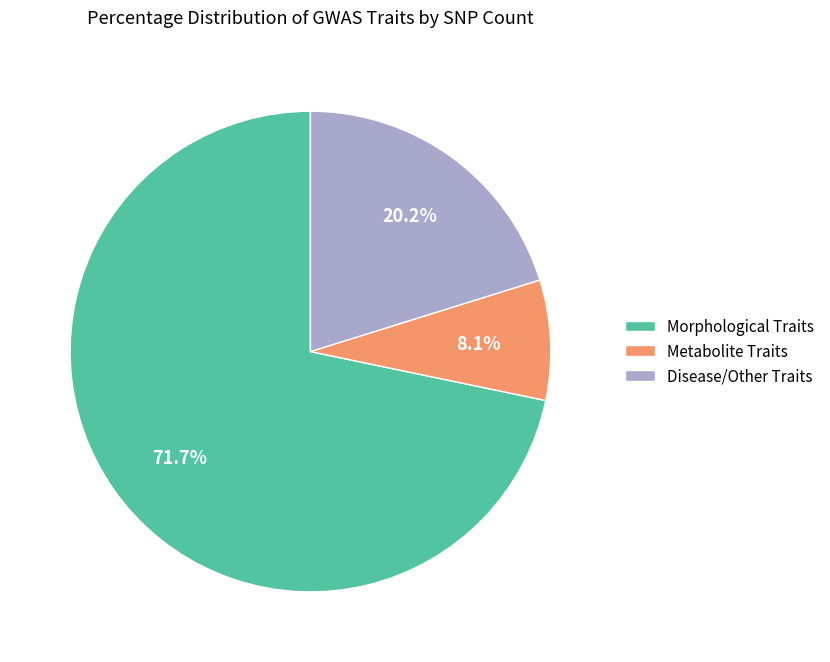

Is Morphological Traits the majority of the pie?

Yes